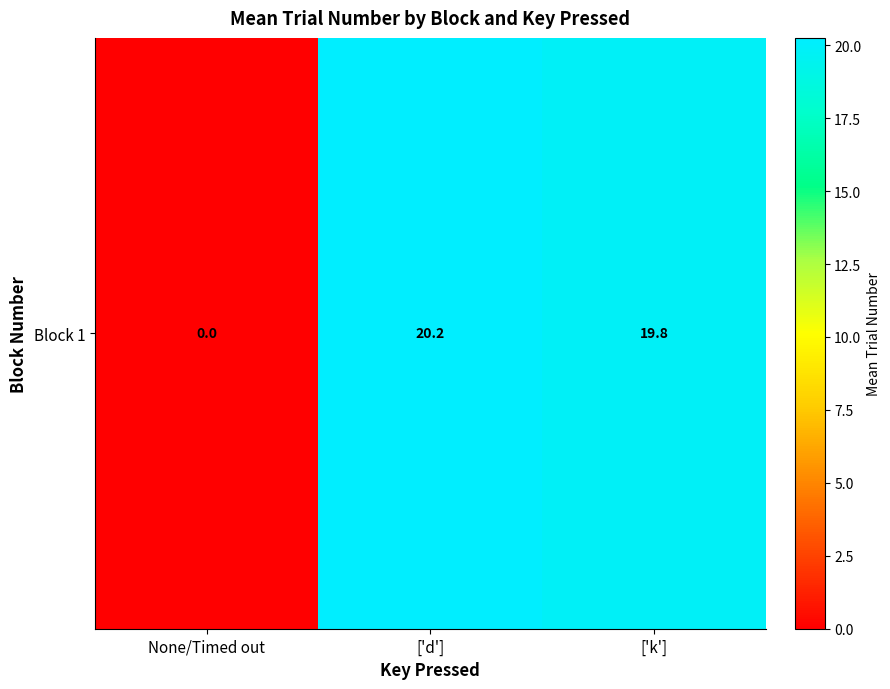

Is it true that the value at None/Timed out is 0.0?

True